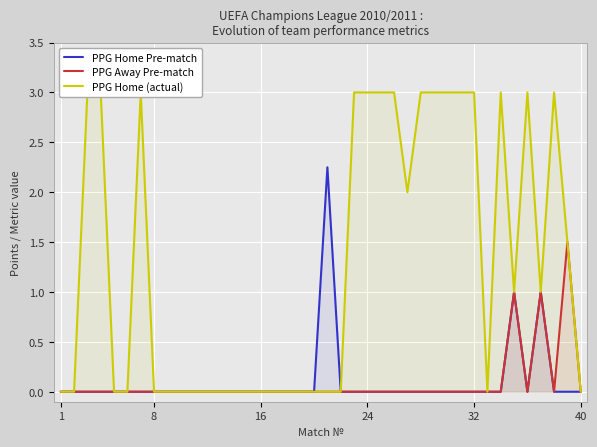

True or false: PPG Home Pre-match has more than 0 interior local peaks.

True